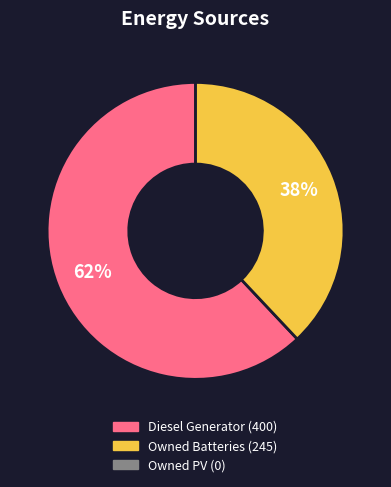

To the nearest percent, what is the difference between the largest and smallest slice percentages?

24%